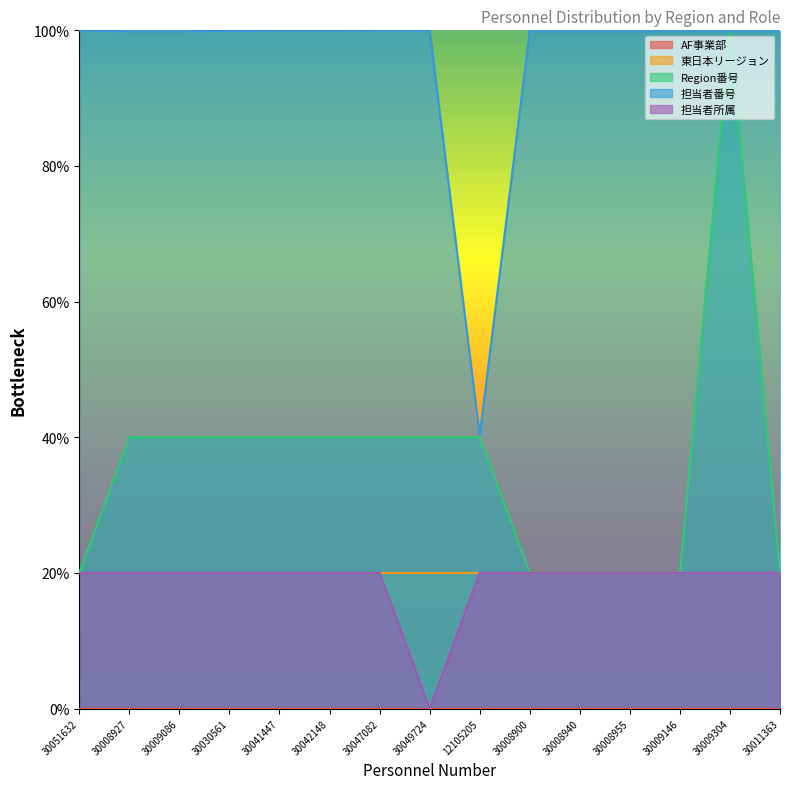

In Region番号, how many points are higher than both neighbors (excluding endpoints)?

1